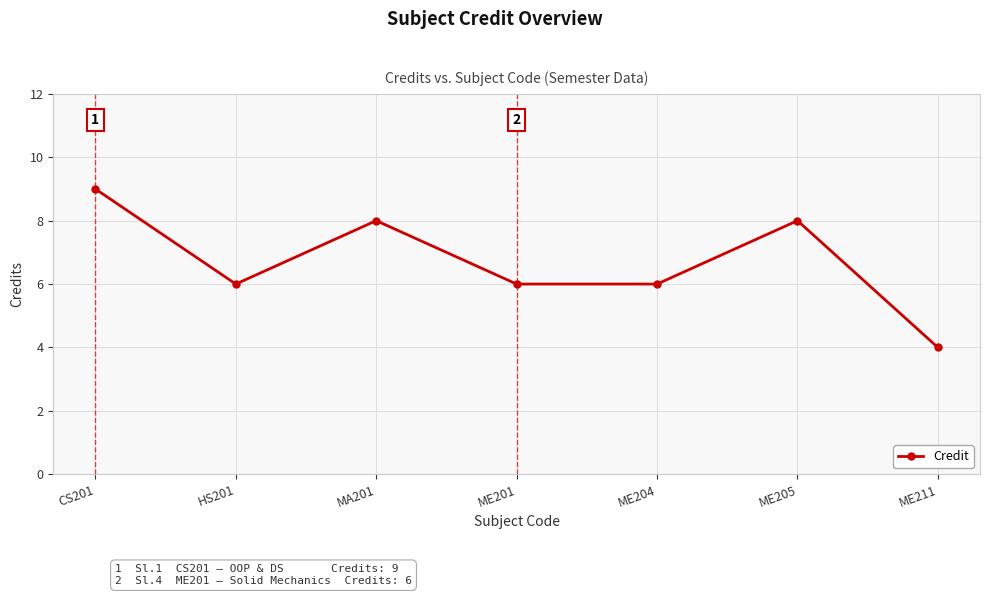

Which category has the lowest value across all series?

ME211